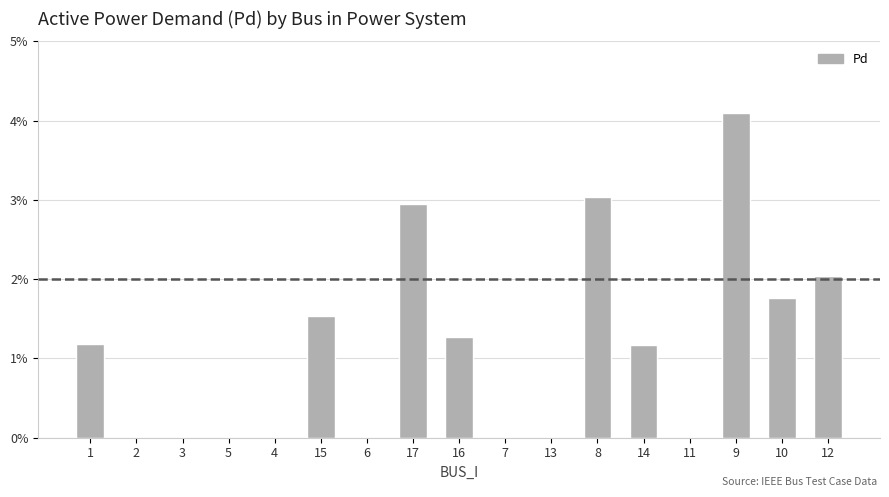

True or false: the data shows 0.0 at 8.

False